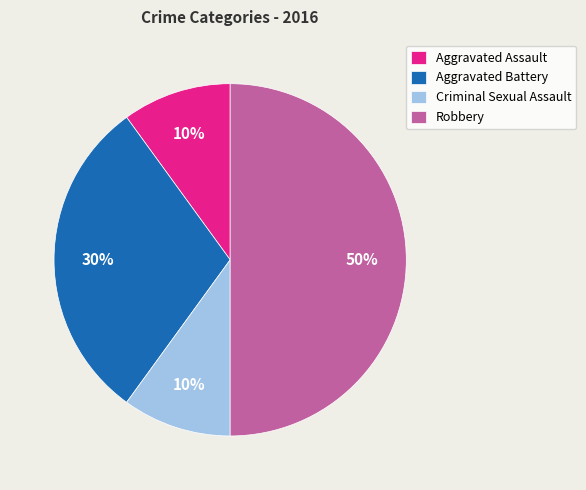

Combined, do Aggravated Assault and Robbery account for over 50%?

Yes